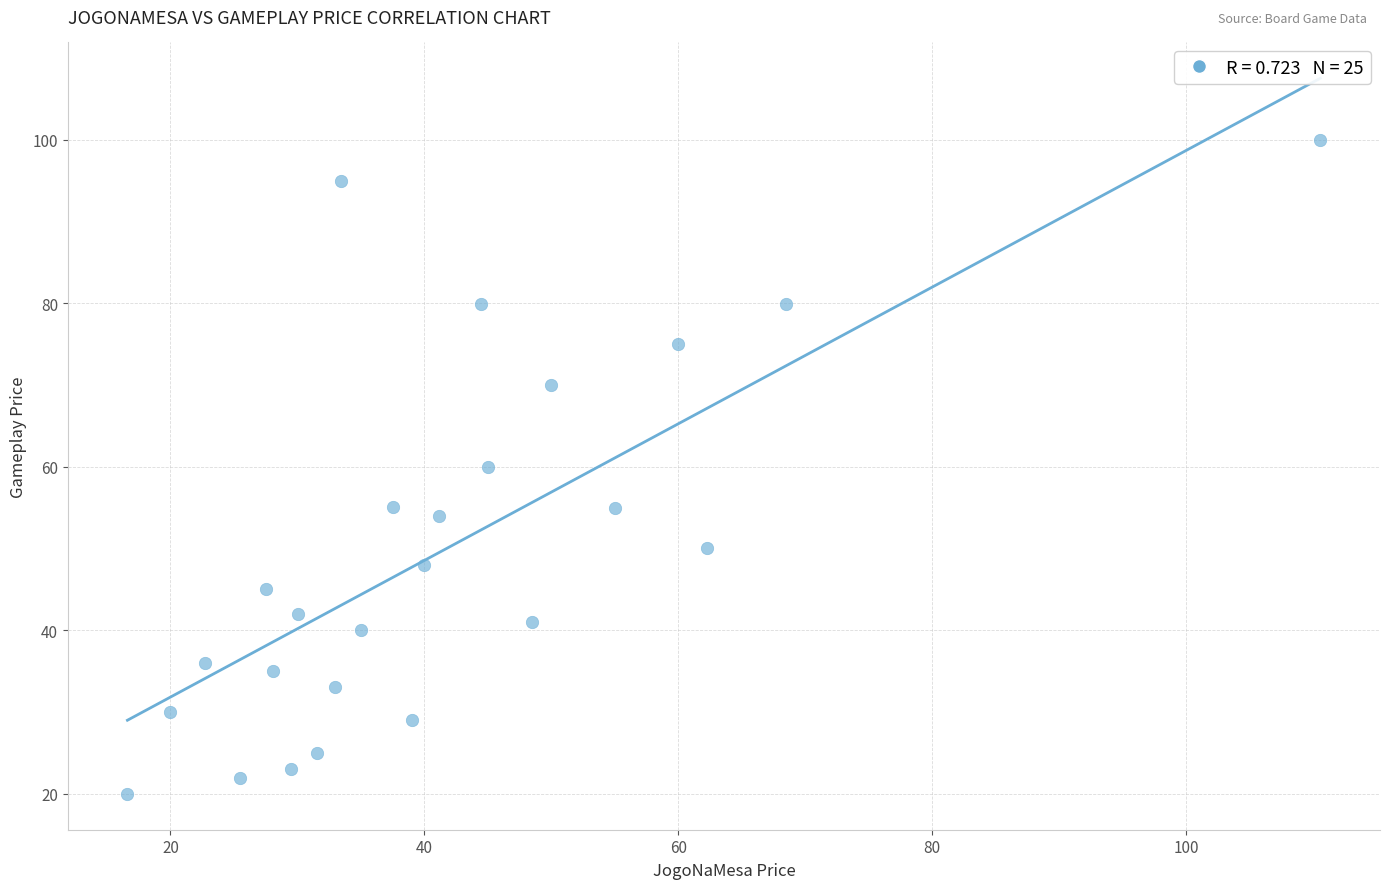

What is the range of X values (max minus min)?

94.0